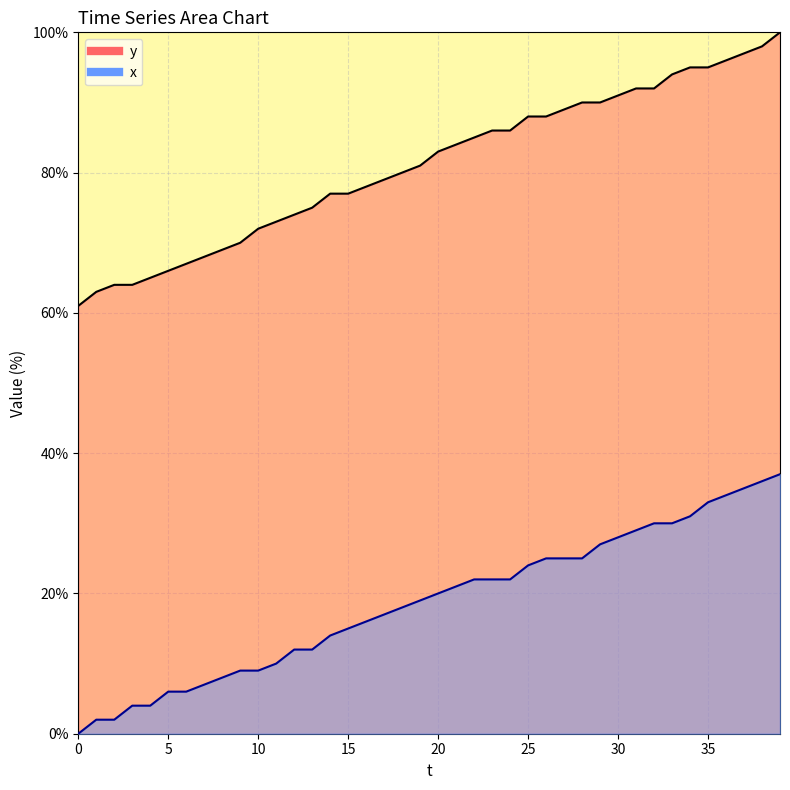

Is the value of y at 31 greater than the value of x at 12?

Yes